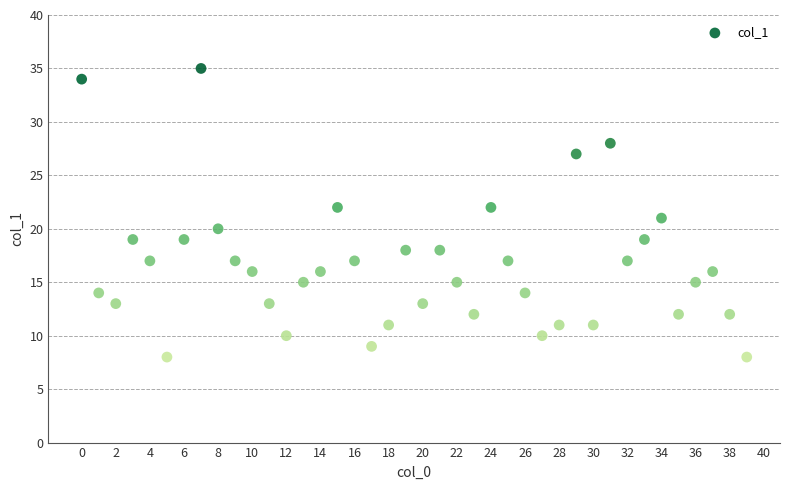

What is the range of Y values (max minus min)?

27